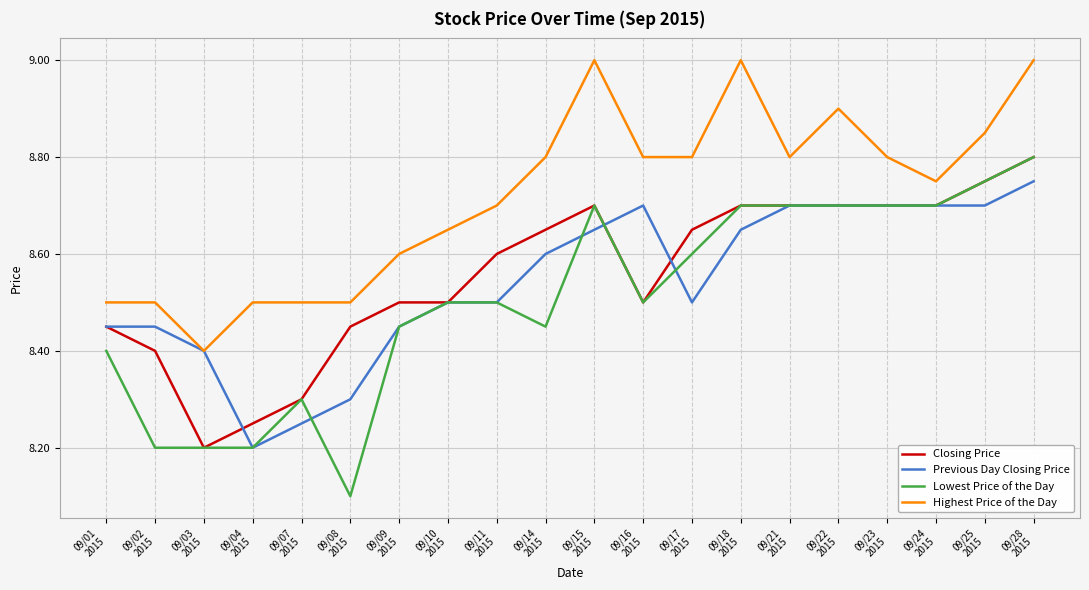

Which series has the largest total across all categories?

Highest Price of the Day